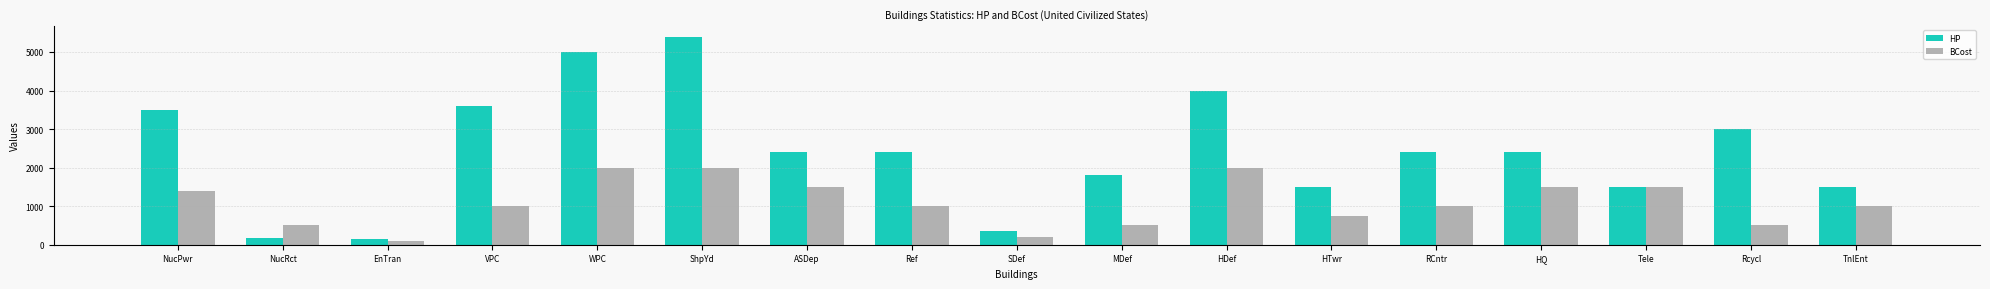

Rank the series by their average value, from highest to lowest.

HP, BCost